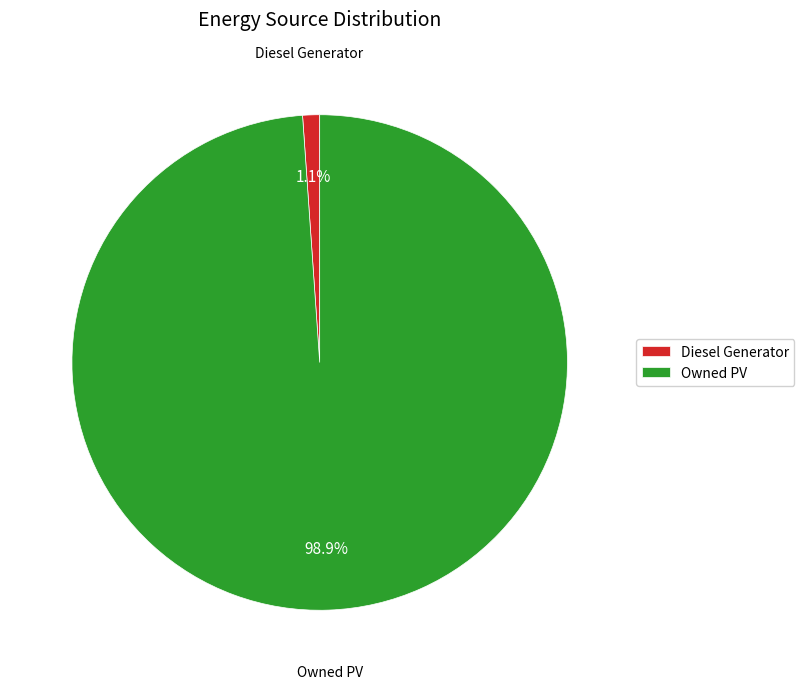

Count the number of slices in the pie.

2